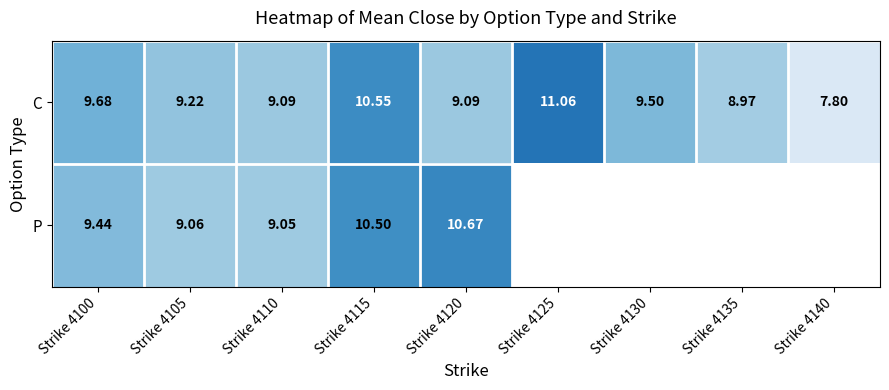

How many data points in C are less than 9?

2